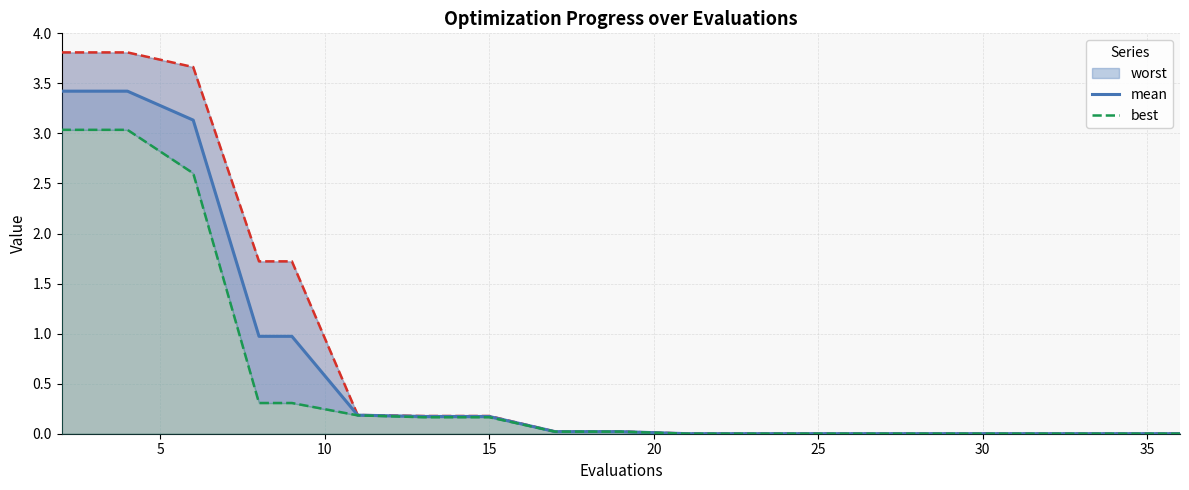

List the series in order of their overall mean, highest first.

worst, mean, best